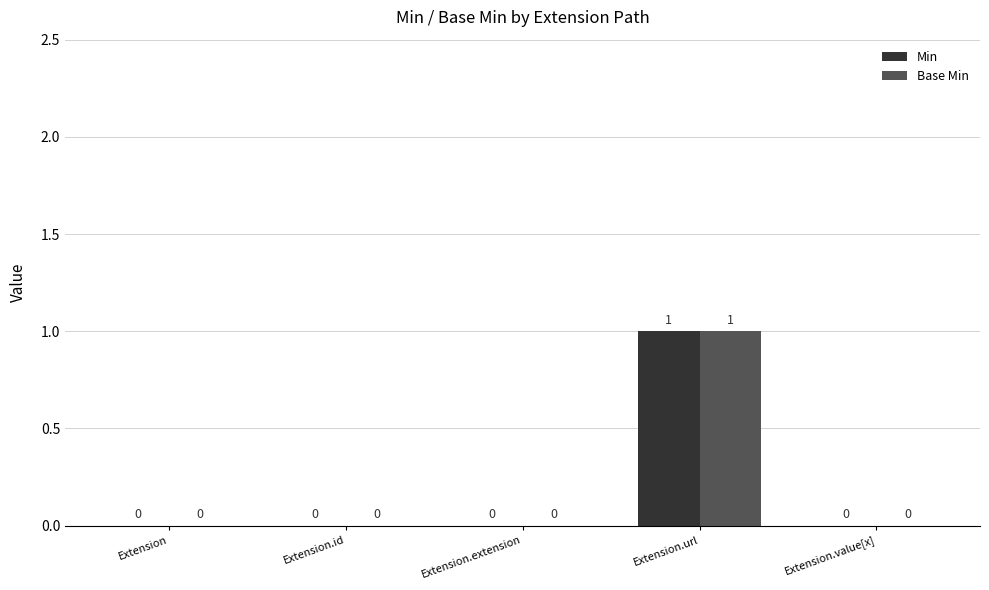

Reading left to right, list all the values displayed in this chart.

Min: 0	0	0	1	0
Base Min: 0	0	0	1	0